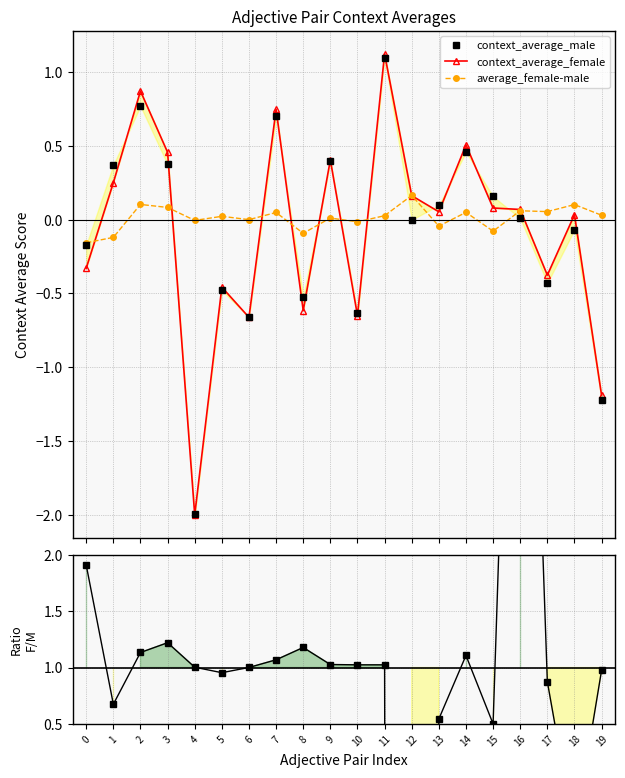

How many values in the female/male series exceed 1?

12